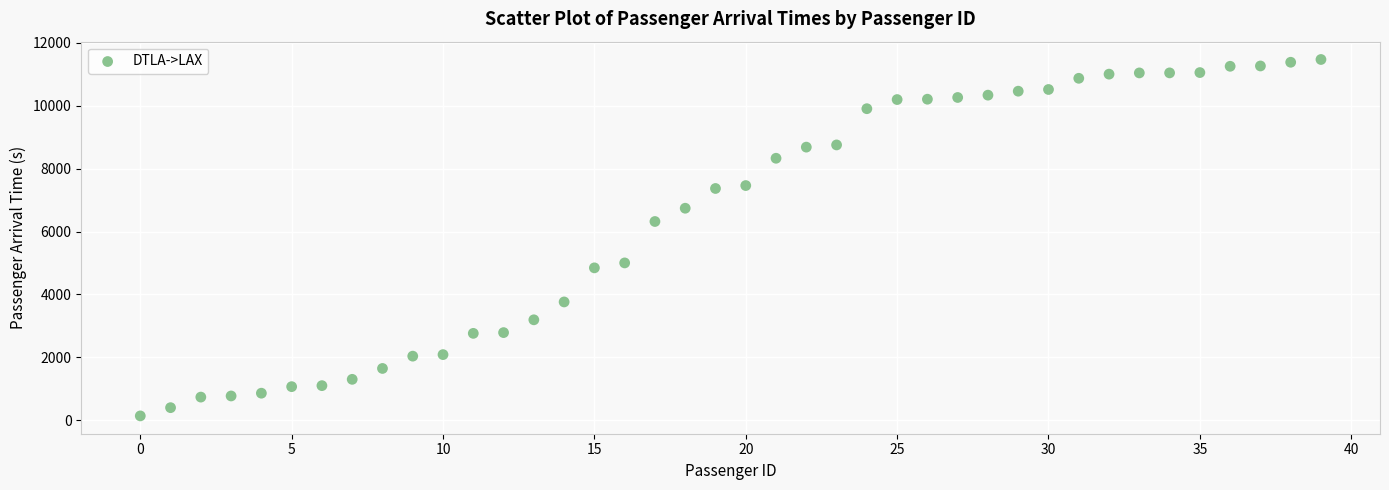

What Y value in the scatter plot is closest to 5804?

6319